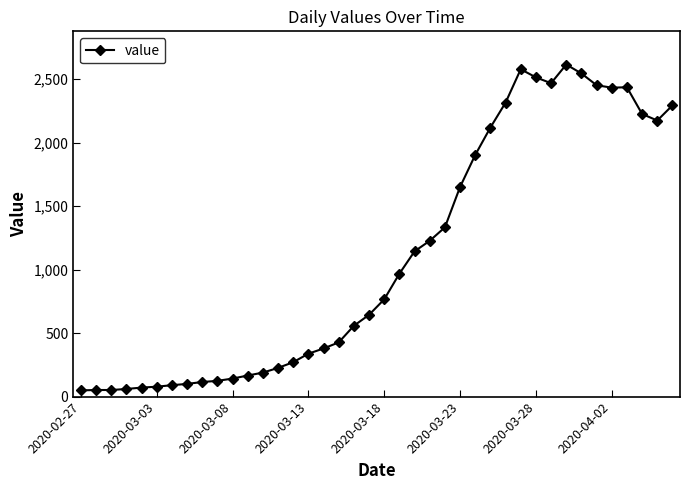

What is the greatest value displayed?

2615